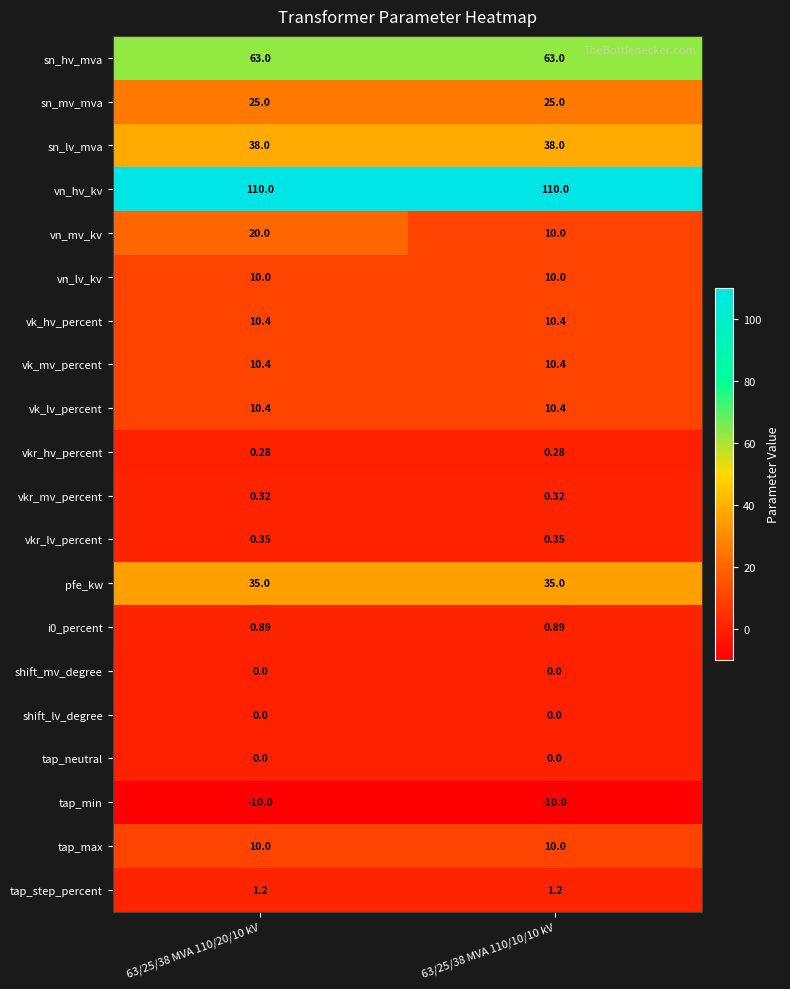

Which series has the largest range (max minus min)?

vn_mv_kv